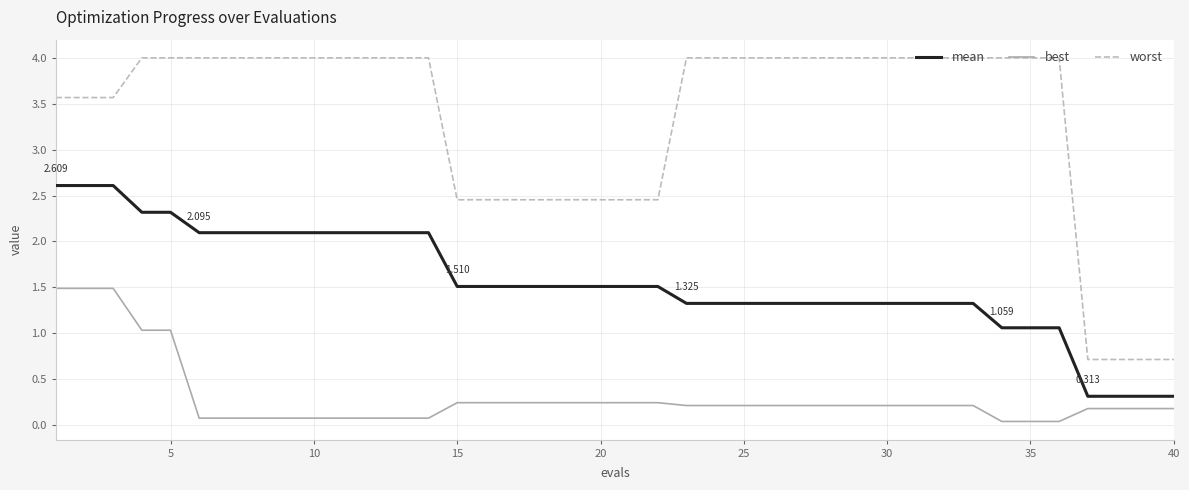

What is the sum of all best values?

12.3